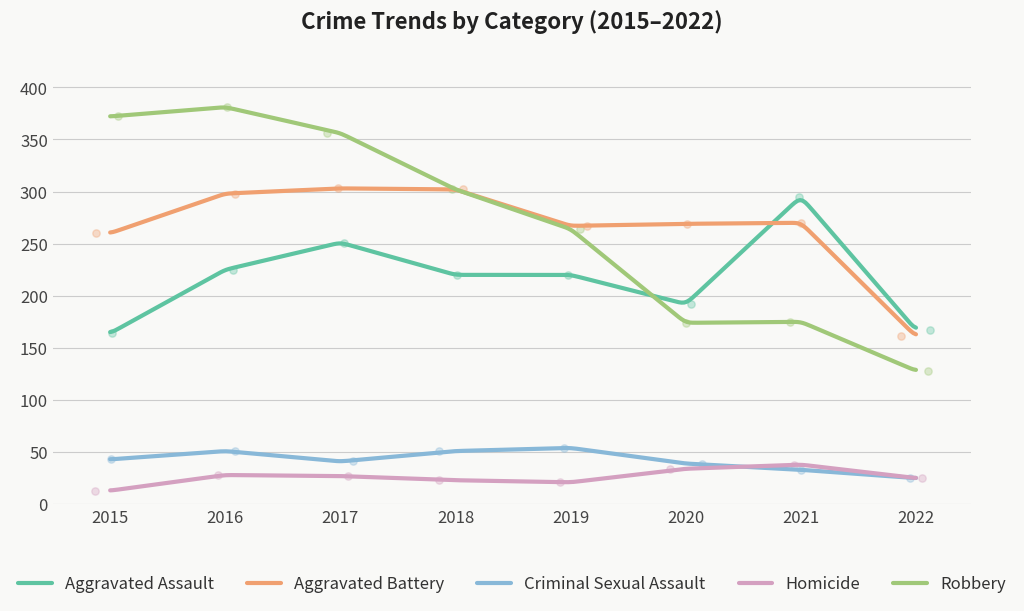

At which category is the sum across all series the highest?

2016